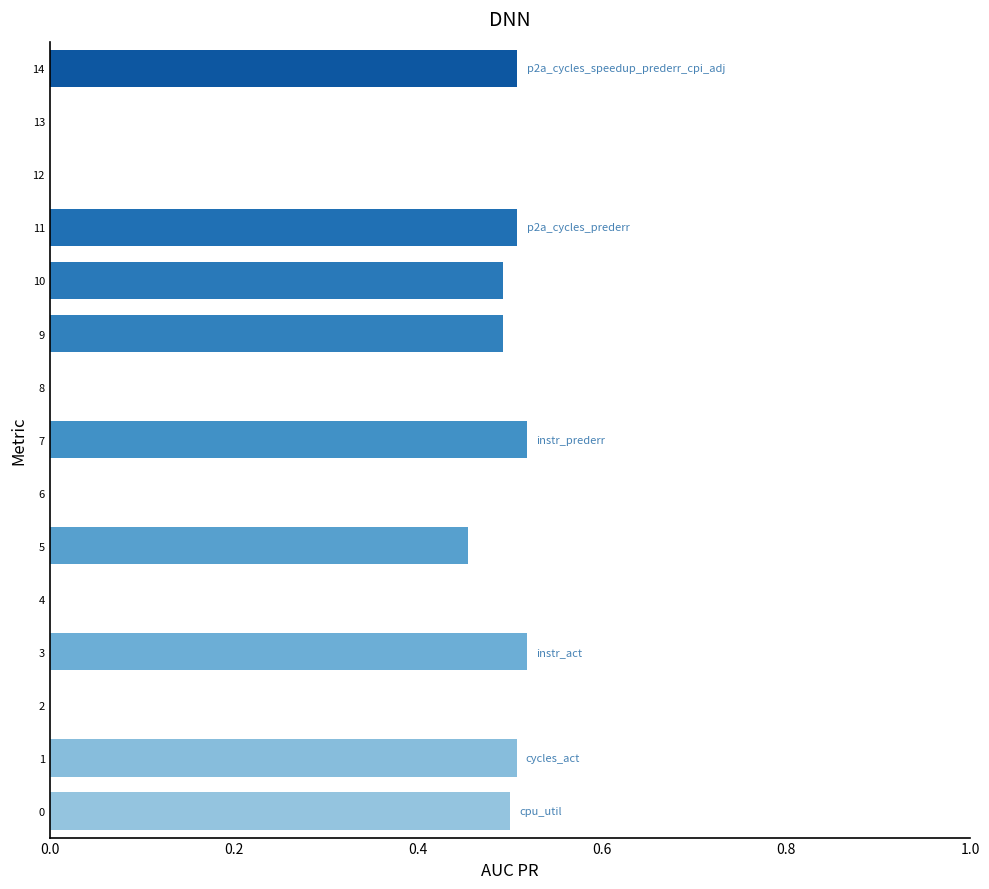

Which has a higher value, 3 or 9?

3